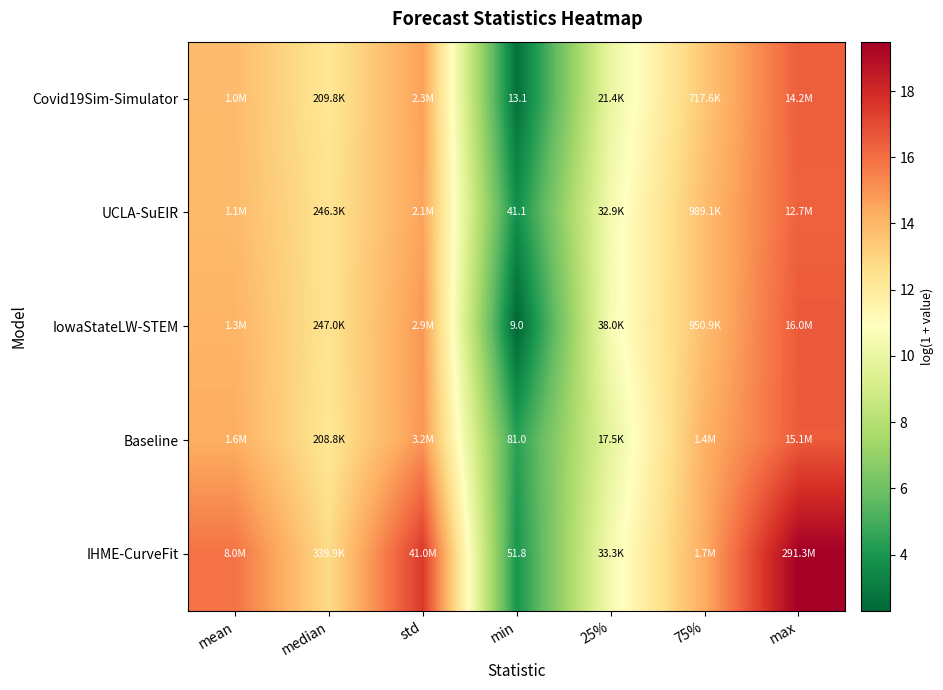

The Covid19Sim-Simulator series shows 12.3 at median. True or false?

True